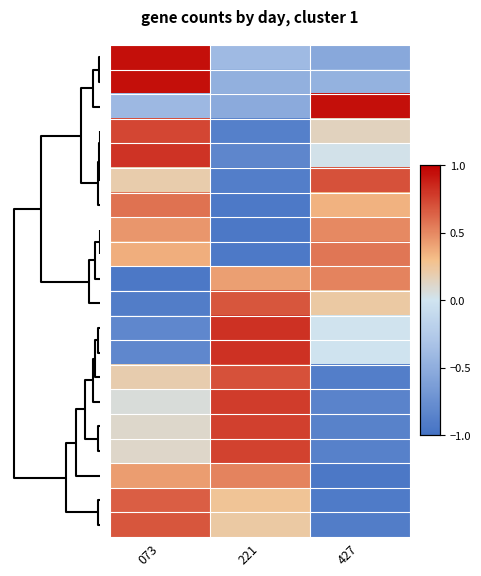

At how many categories does at least one series exceed 0?

3